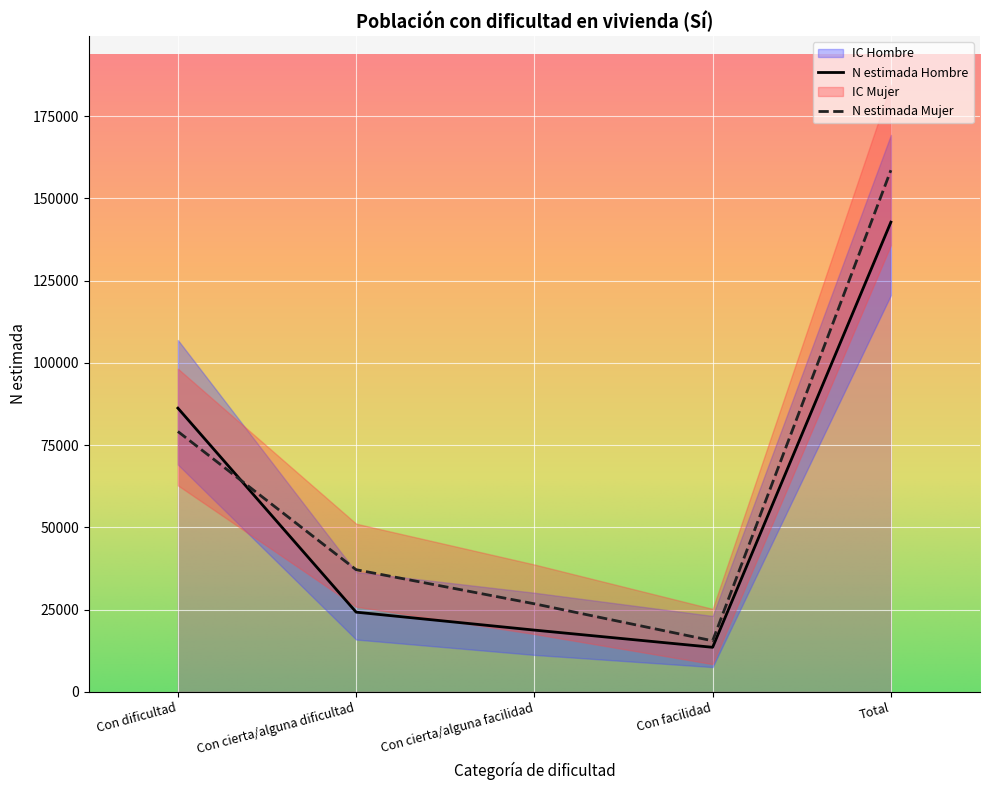

True or false: N lim sup Mujer and N estimada Mujer cross at least once.

False